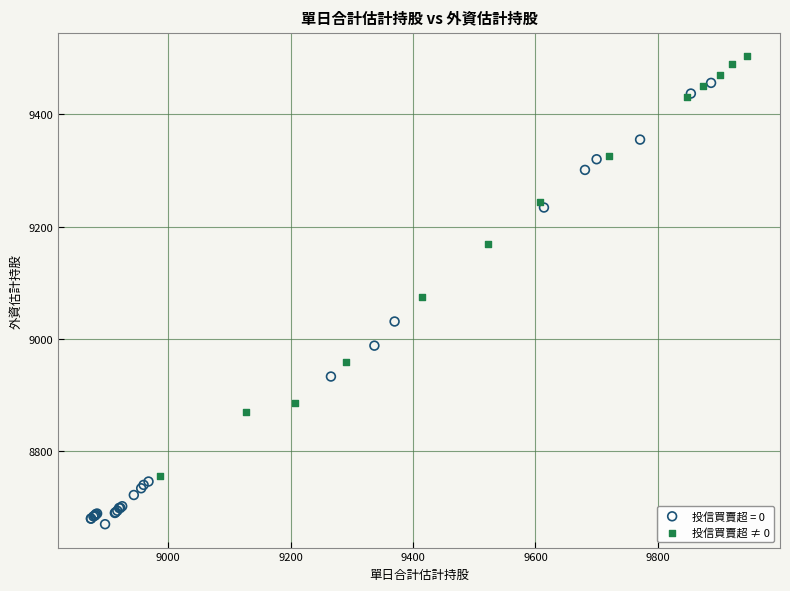

Which series reaches the minimum Y coordinate?

投信買賣超 = 0